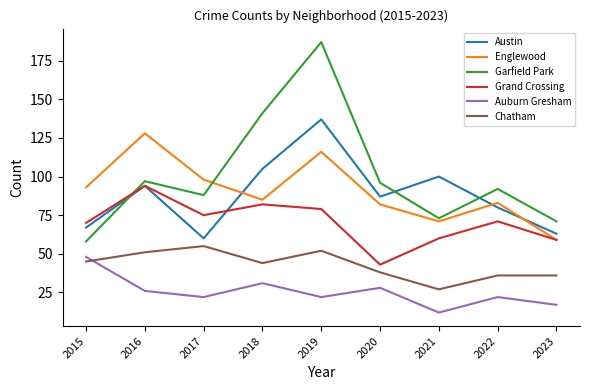

Is it true that Austin equals 163 at 2021?

False